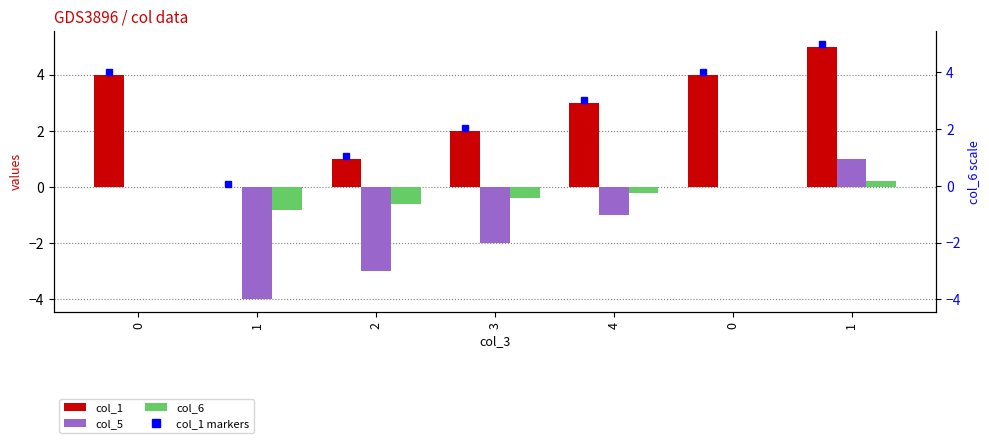

Does the chart contain stacked bars?

No